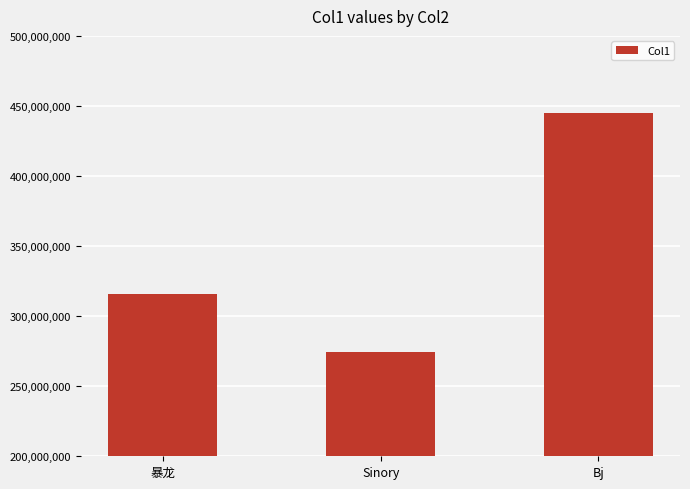

Is it true that the value at Bj is 98100110?

False